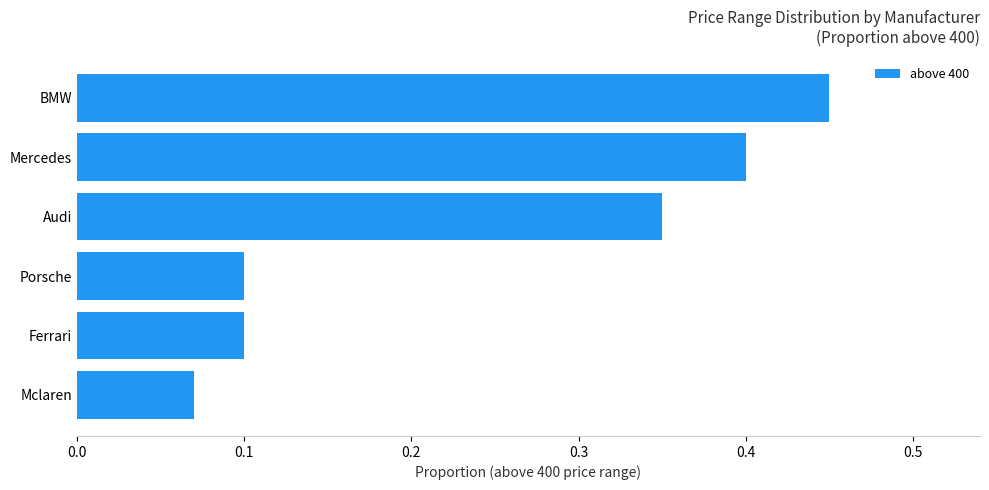

Which has a higher value, Audi or Mercedes?

Mercedes